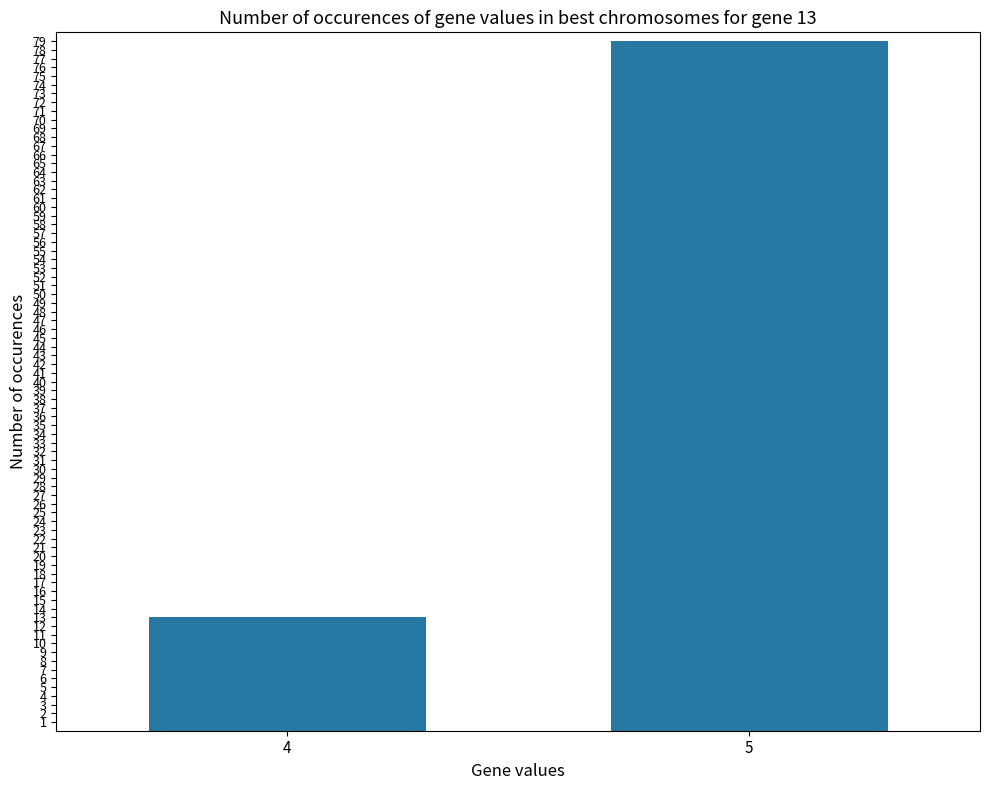

What is the smallest value displayed?

13